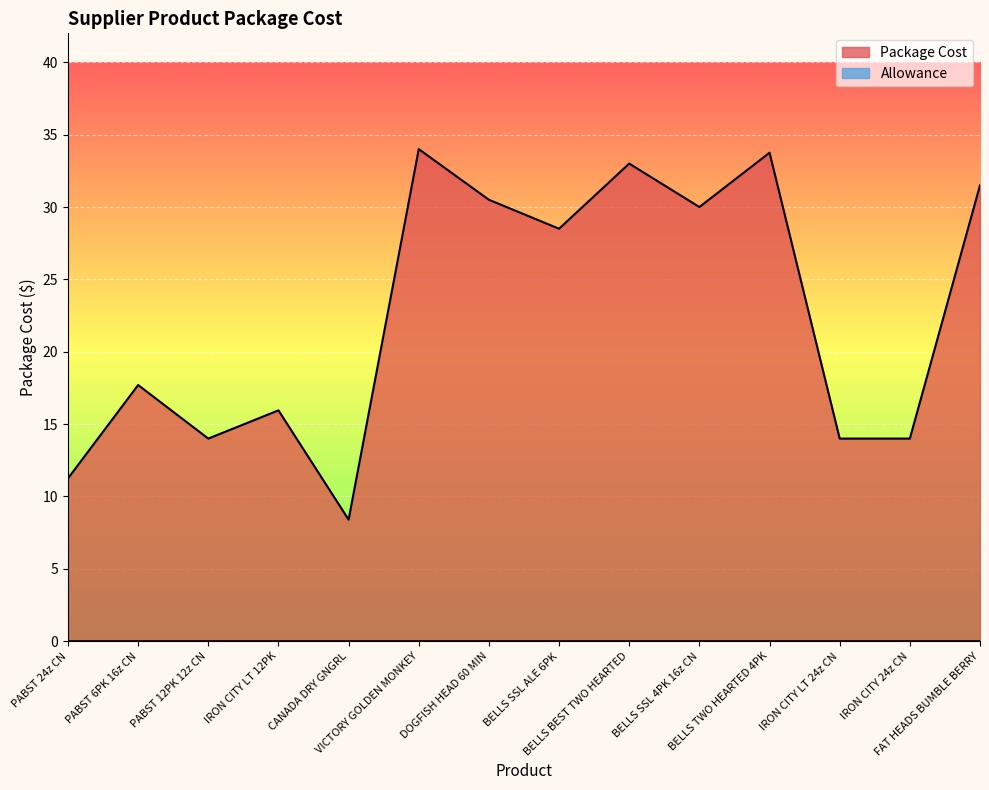

Read the value at BELLS SSL 4PK 16z CN.

30.0